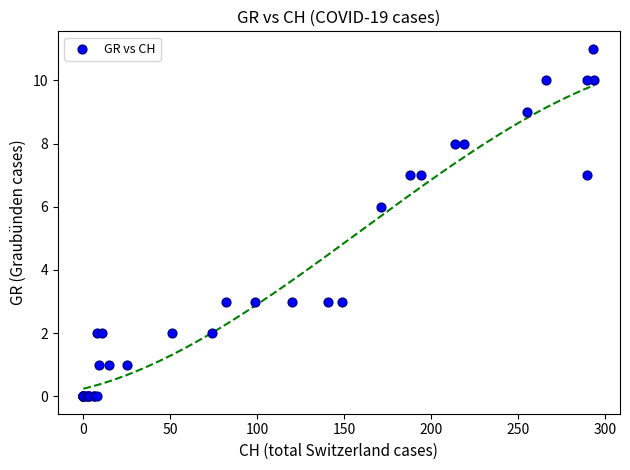

What Y value in the scatter plot is closest to 5?

6